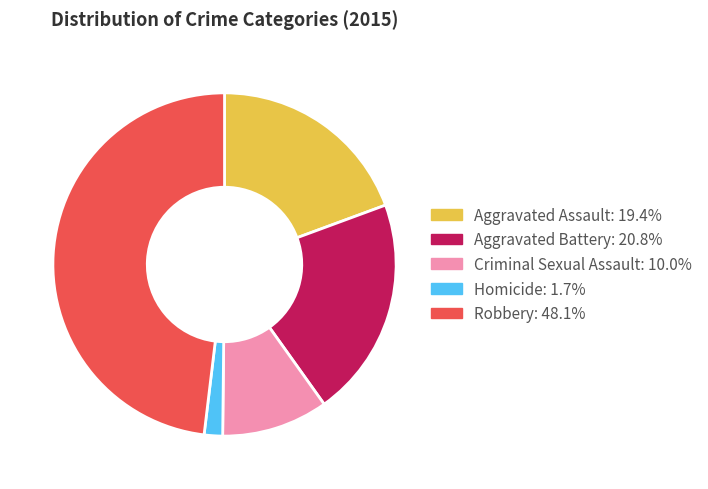

Which category has the smallest portion of the pie?

Homicide